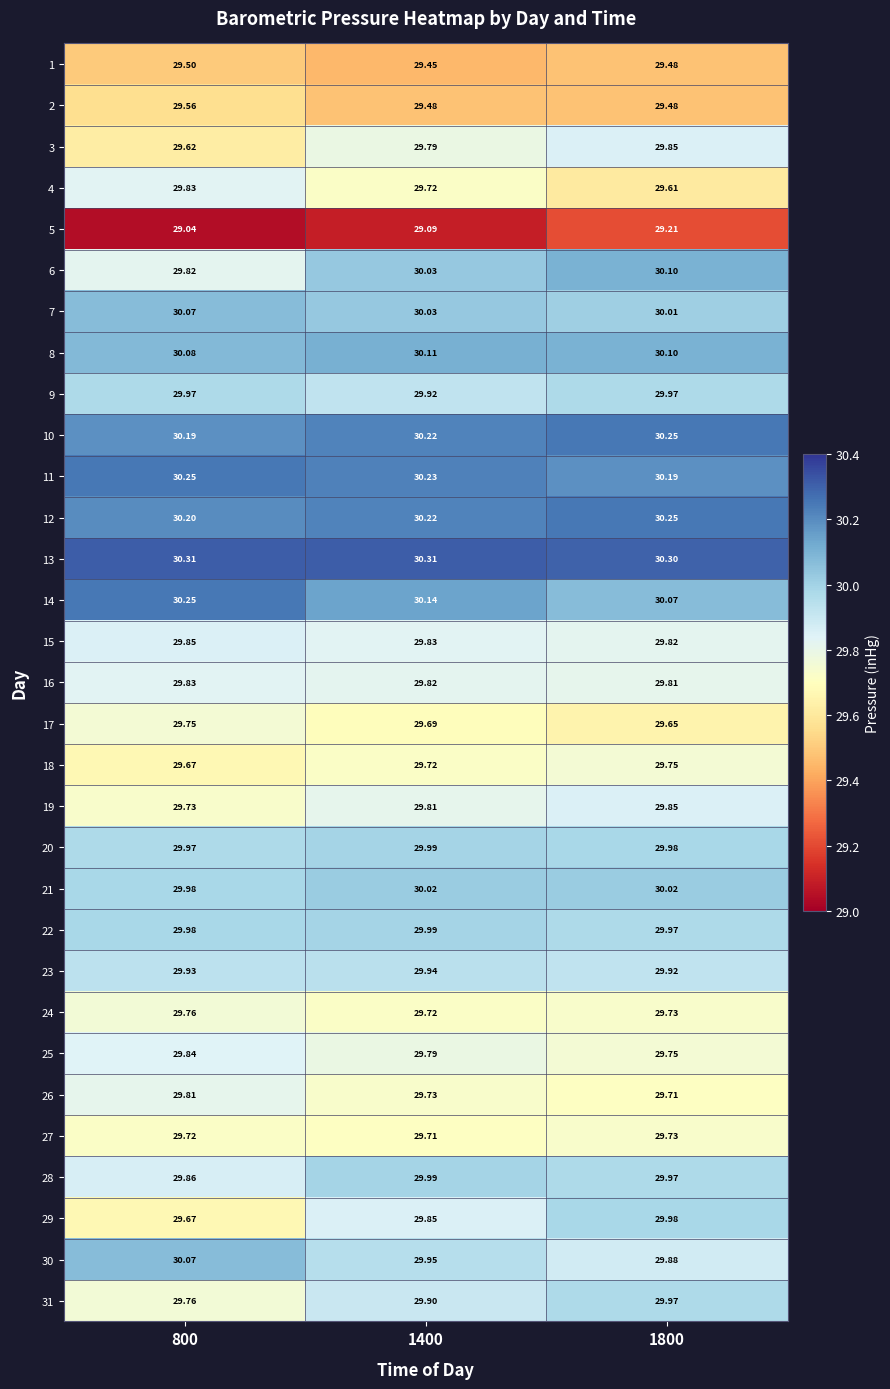

Is the value of 2 at 1400 greater than the value of 10 at 1800?

No